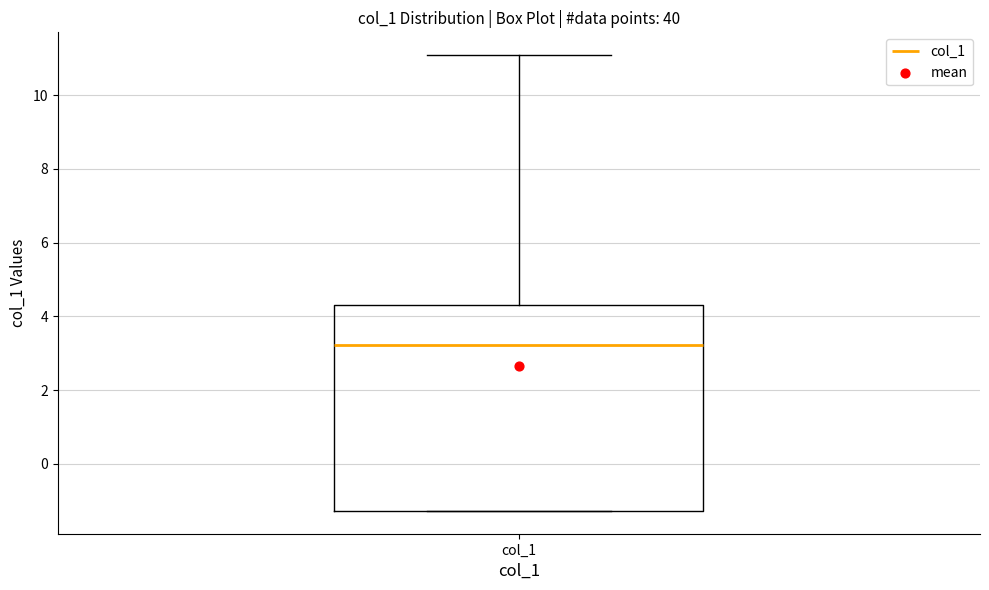

Read this box plot against the y-axis: the position of the median line, the range covered by the box, and the ends of both whiskers. The values are not printed on the chart, so give them approximately, as read against the axis.

median 3.2, box -1.2 to 4.2, whiskers -1.2 to 11.0